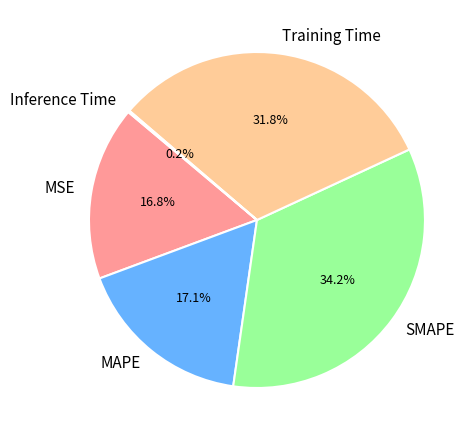

Which category has the biggest portion of the pie?

SMAPE